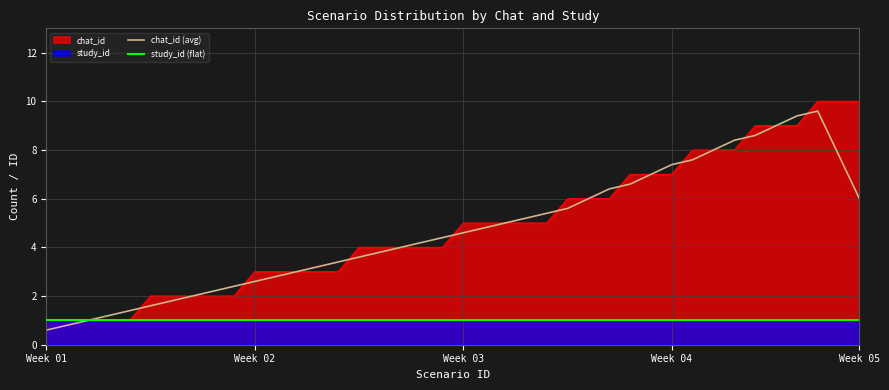

Does the chart have visible grid lines?

Yes